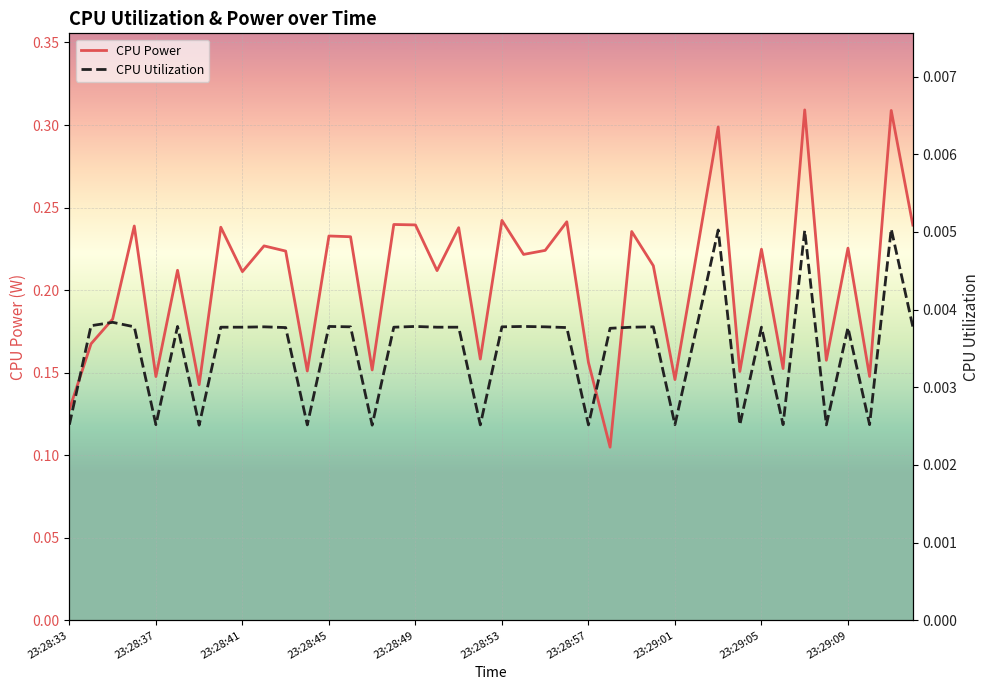

What is the maximum value for CPU Power?

0.3